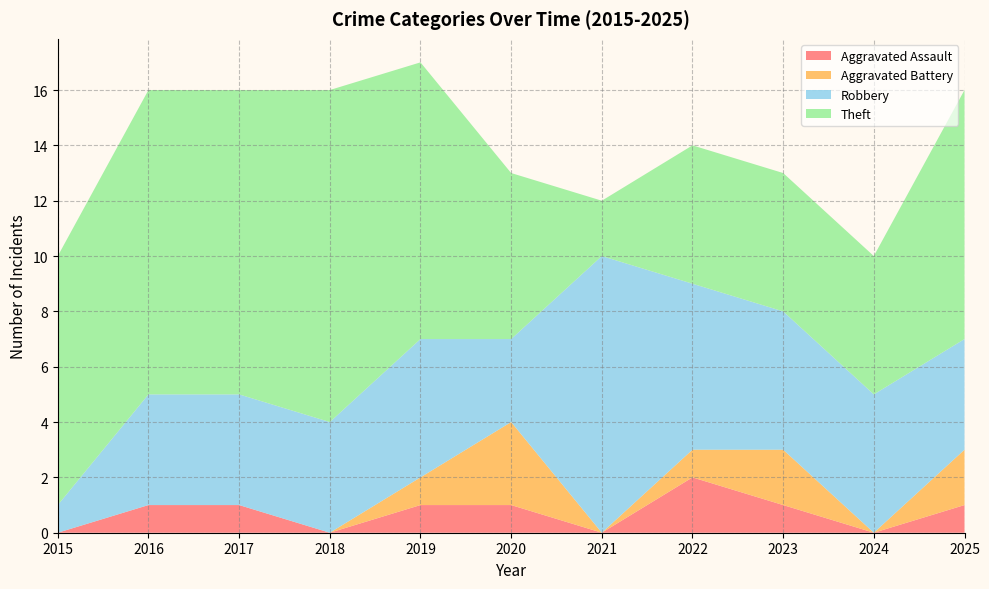

Reading left to right, list all the values displayed in this chart.

Aggravated Assault: 2015=0	2016=1	2017=1	2018=0	2019=1	2020=1	2021=0	2022=2	2023=1	2024=0	2025=1
Aggravated Battery: 2015=0	2016=0	2017=0	2018=0	2019=1	2020=3	2021=0	2022=1	2023=2	2024=0	2025=2
Robbery: 2015=1	2016=4	2017=4	2018=4	2019=5	2020=3	2021=10	2022=6	2023=5	2024=5	2025=4
Theft: 2015=9	2016=11	2017=11	2018=12	2019=10	2020=6	2021=2	2022=5	2023=5	2024=5	2025=9